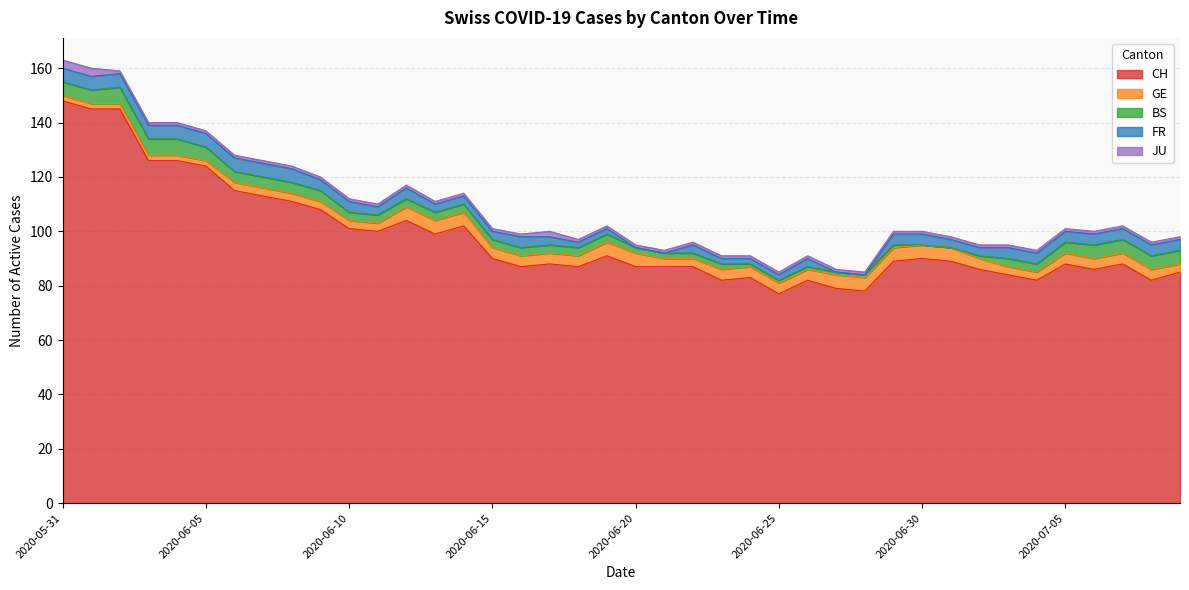

Is it true that BS equals 0 at 2020-06-28?

False